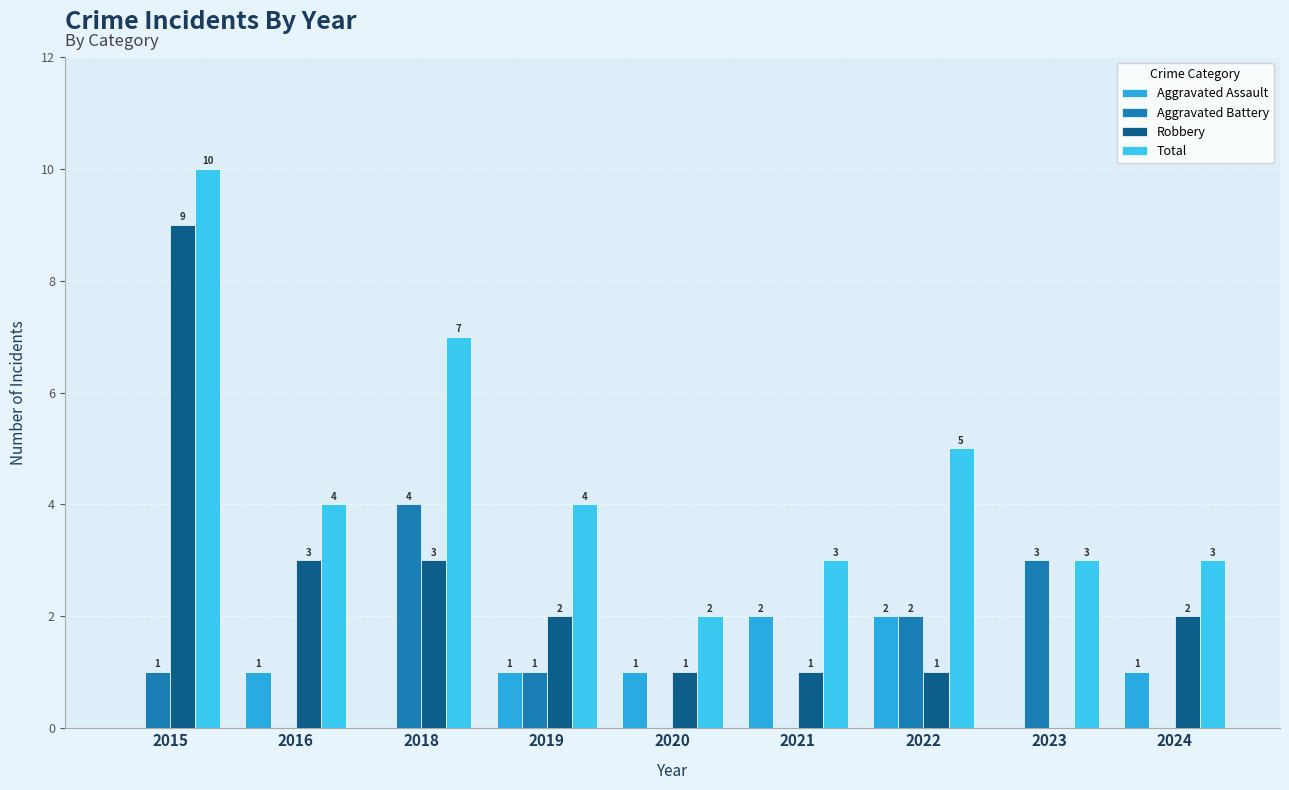

How many categories are shown in the chart?

9